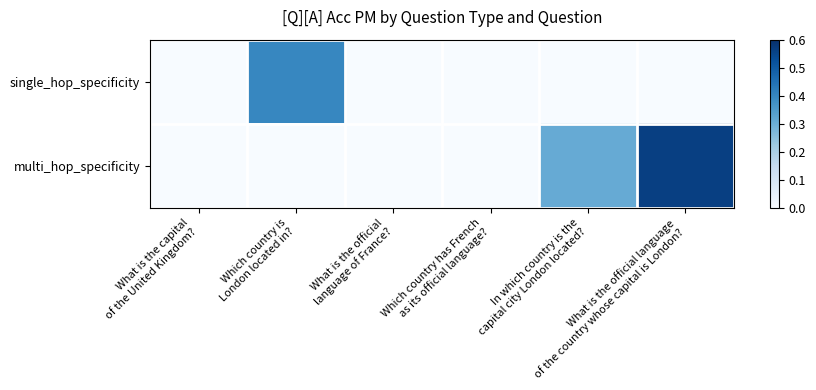

Rank the series by their maximum value, from highest to lowest.

multi_hop_specificity, single_hop_specificity